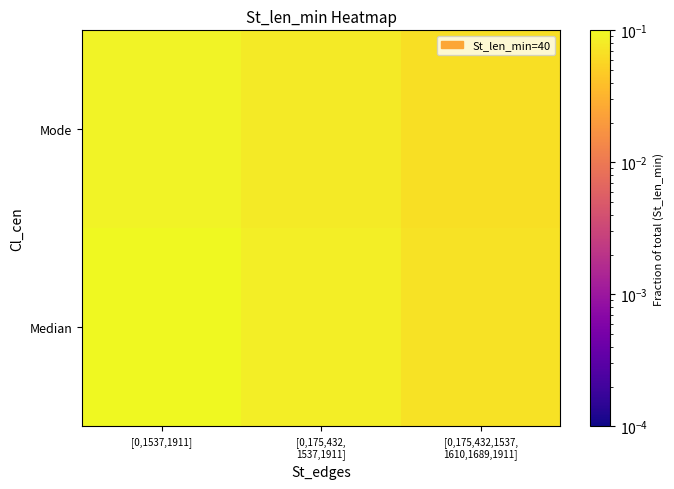

At which category is the sum across all series the highest?

[0,1537,1911]